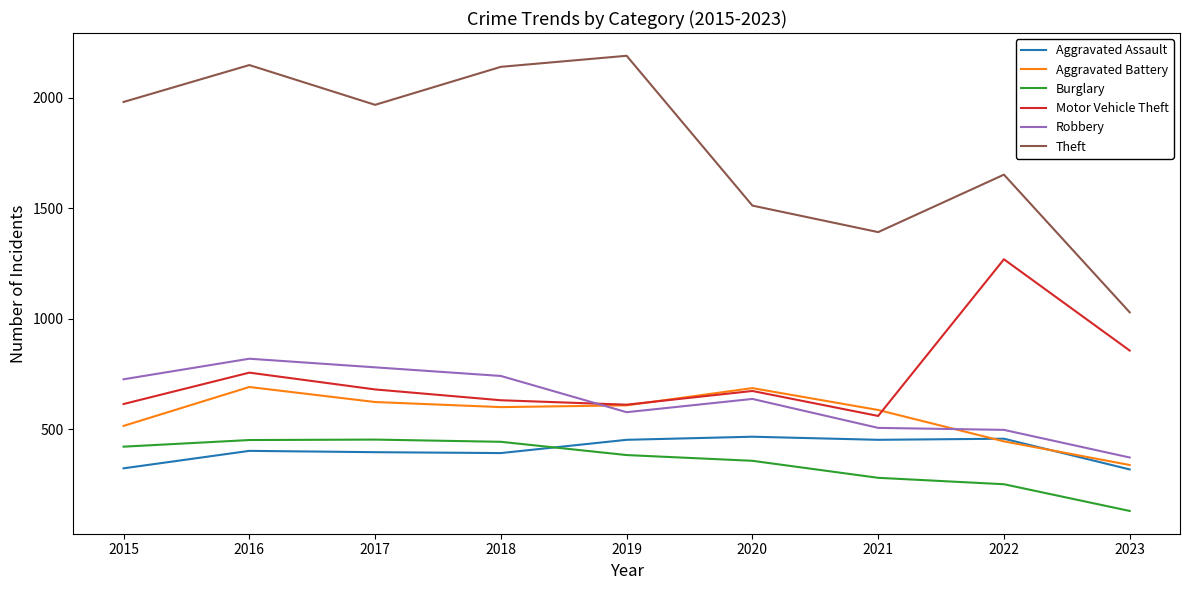

The Theft series shows 653 at 2019. True or false?

False